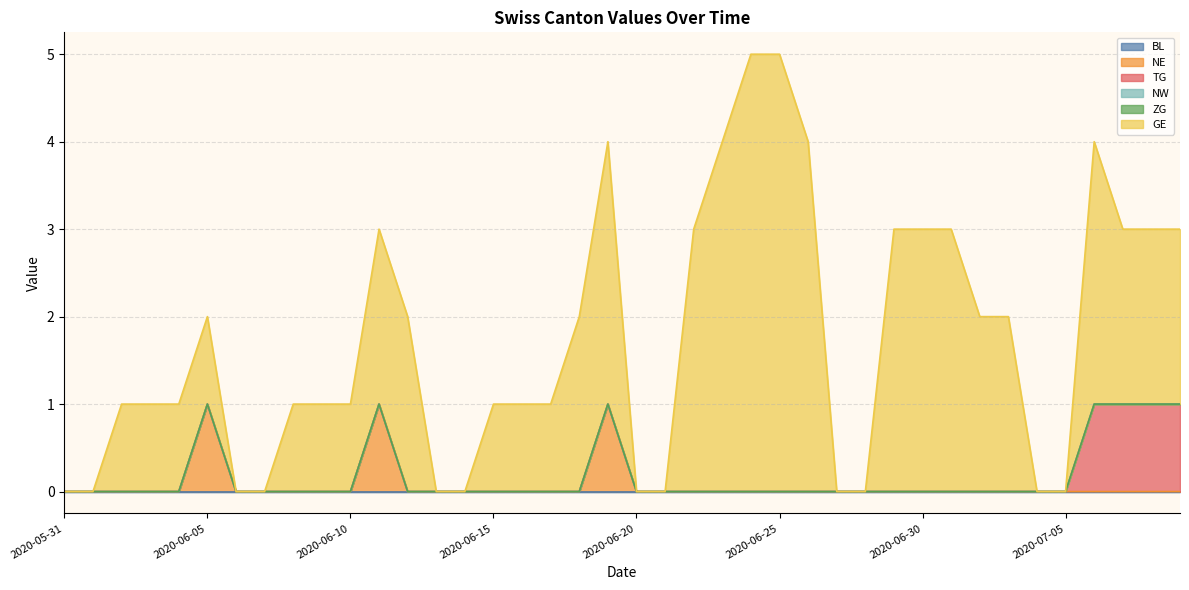

At which category does the chart reach its peak across all series?

2020-06-24